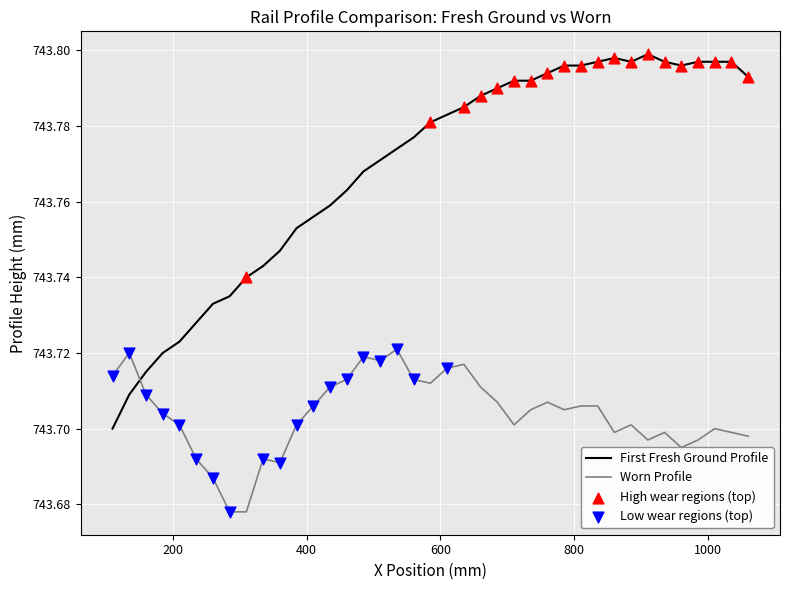

Which series has the largest total across all categories?

First Fresh Ground Profile